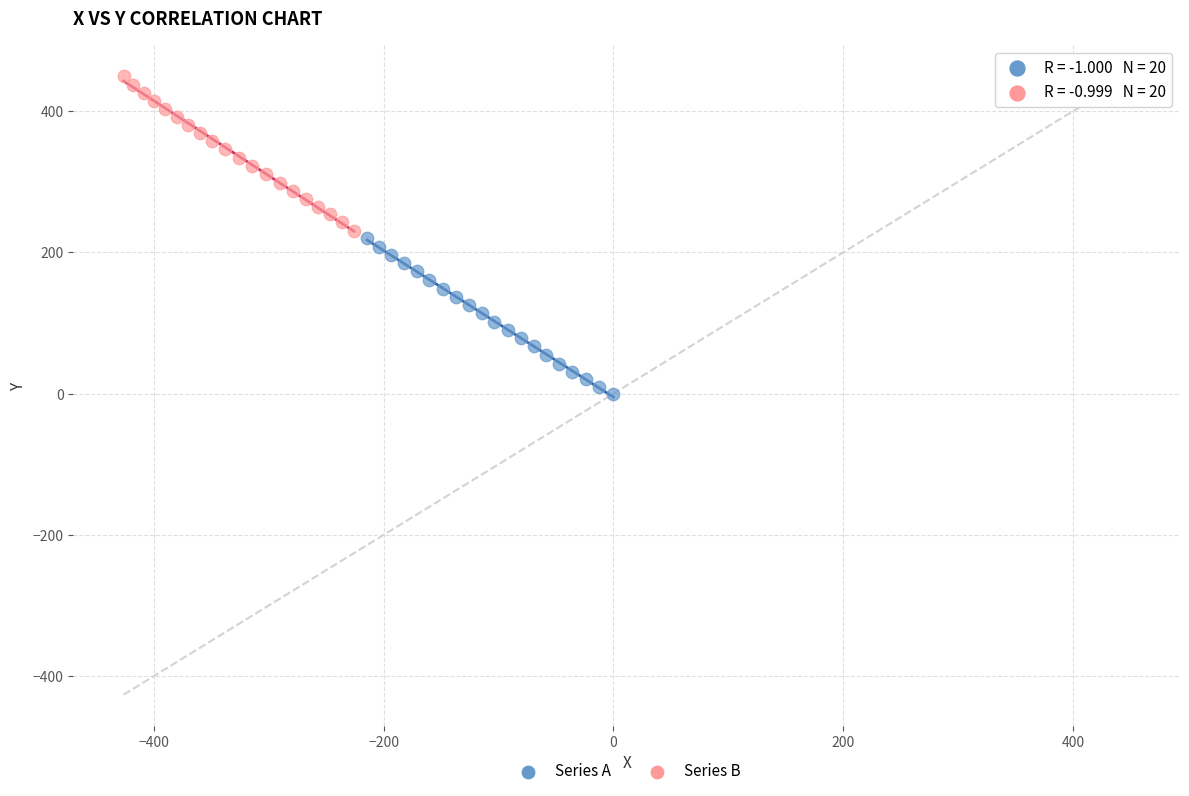

Which series reaches the minimum Y coordinate?

Series A